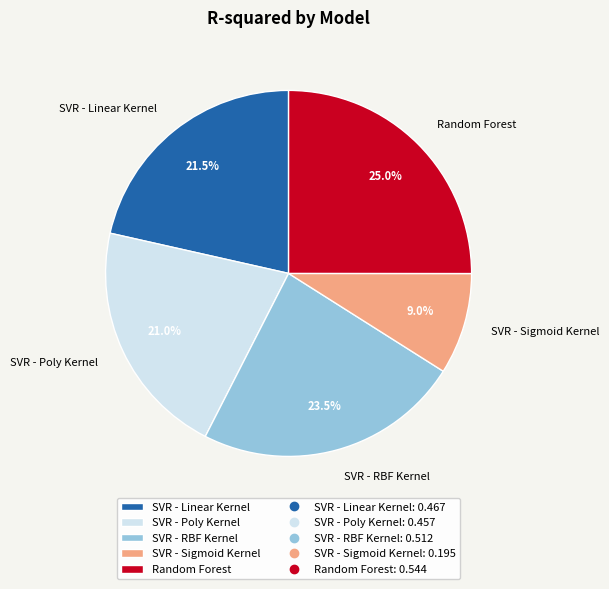

The SVR - Sigmoid Kernel slice represents 1% of the pie. True or false?

False